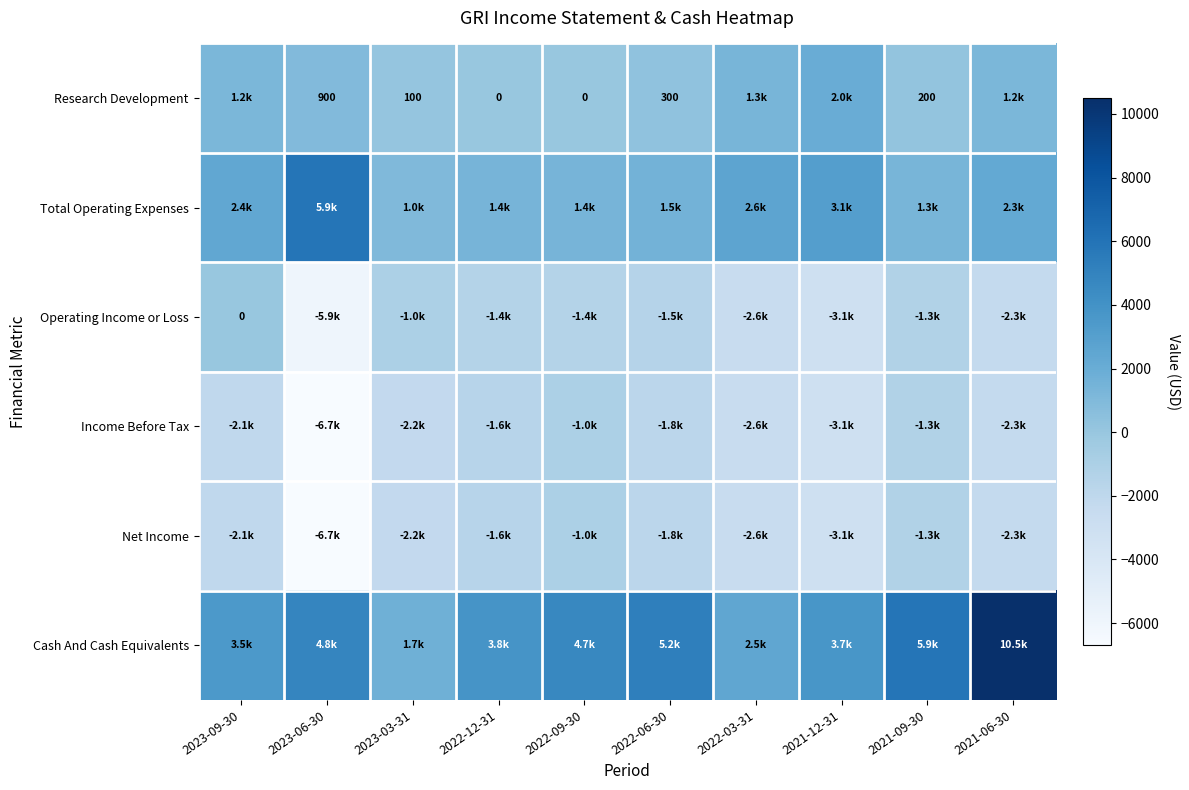

At which label is Research Development closest to 1000?

2023-06-30